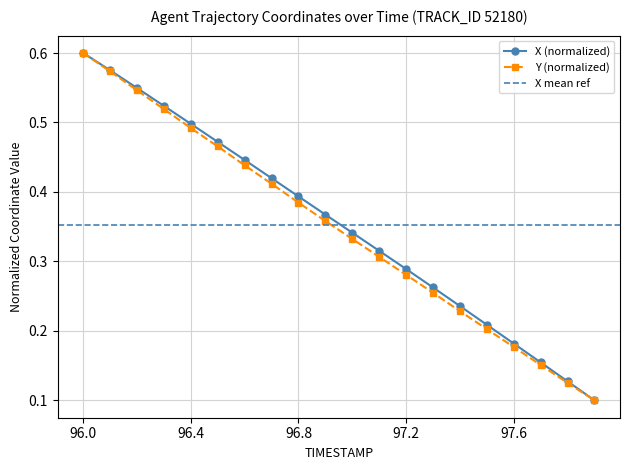

True or false: Y and X cross at least once.

False